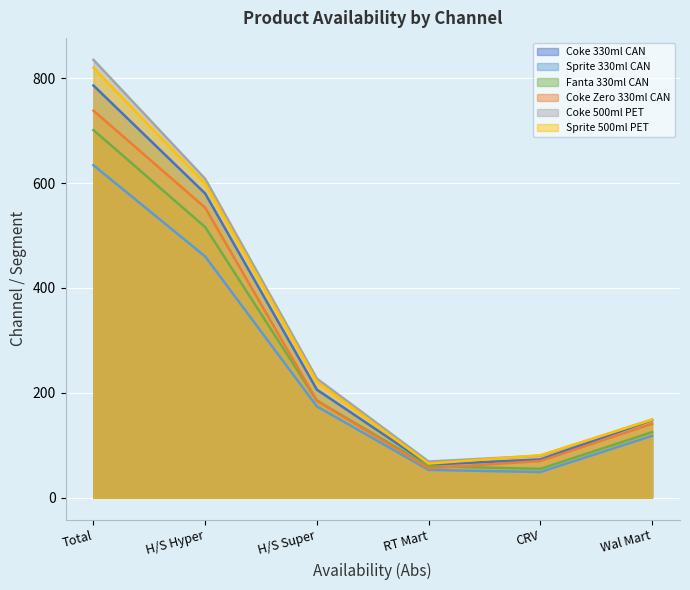

Is it true that Sprite 500ml PET equals 261 at H/S Hyper?

False